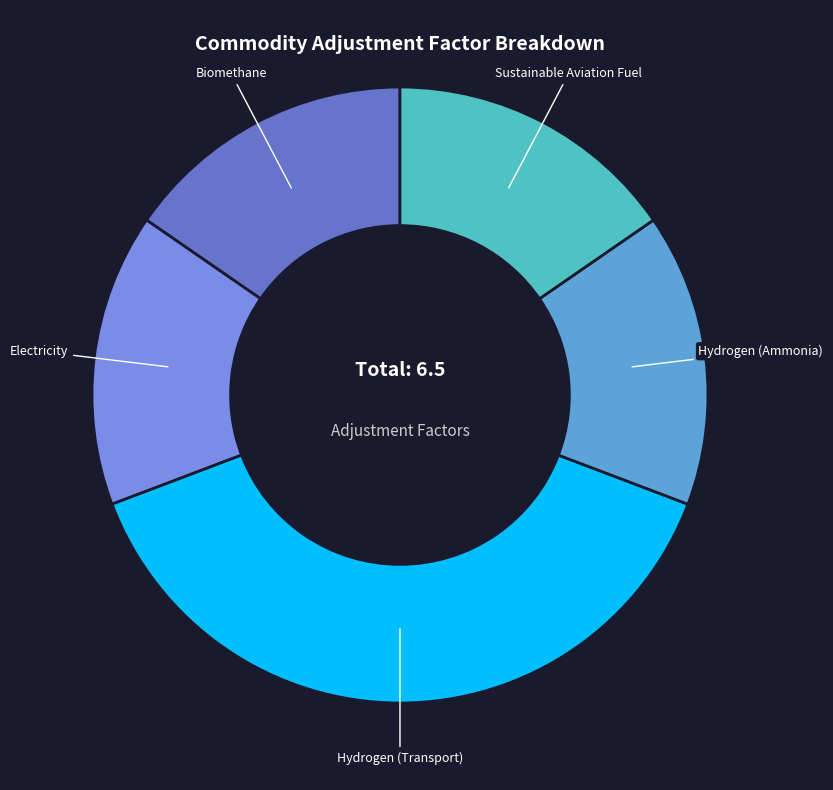

Is there any slice that represents more than half of the pie?

No